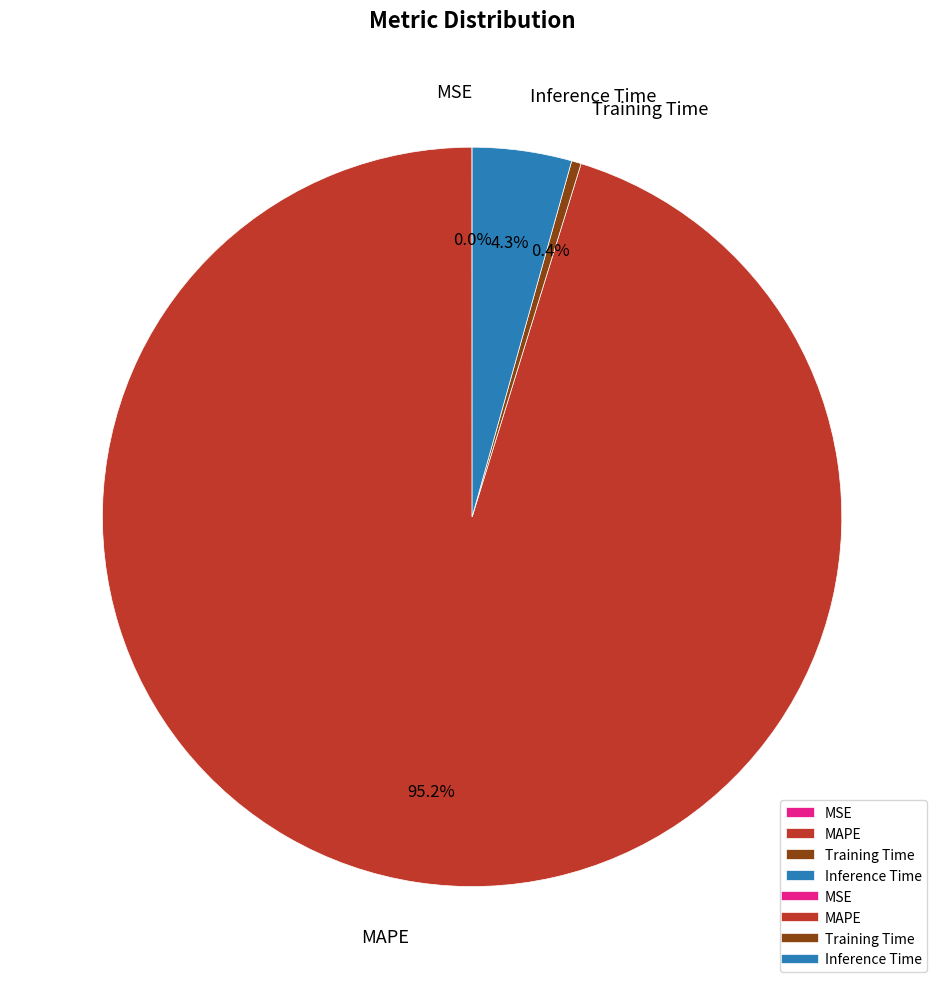

Does MAPE account for over 50% of the chart?

Yes